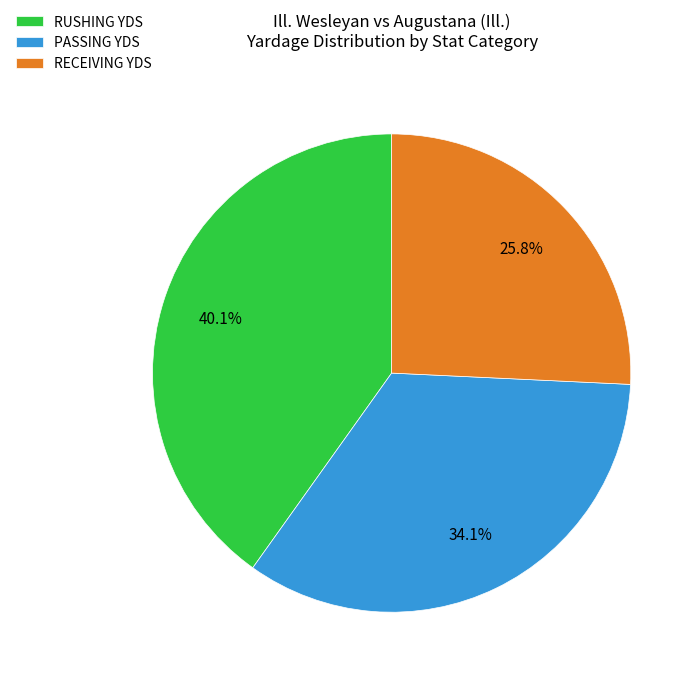

What is the largest slice in the pie chart?

RUSHING YDS